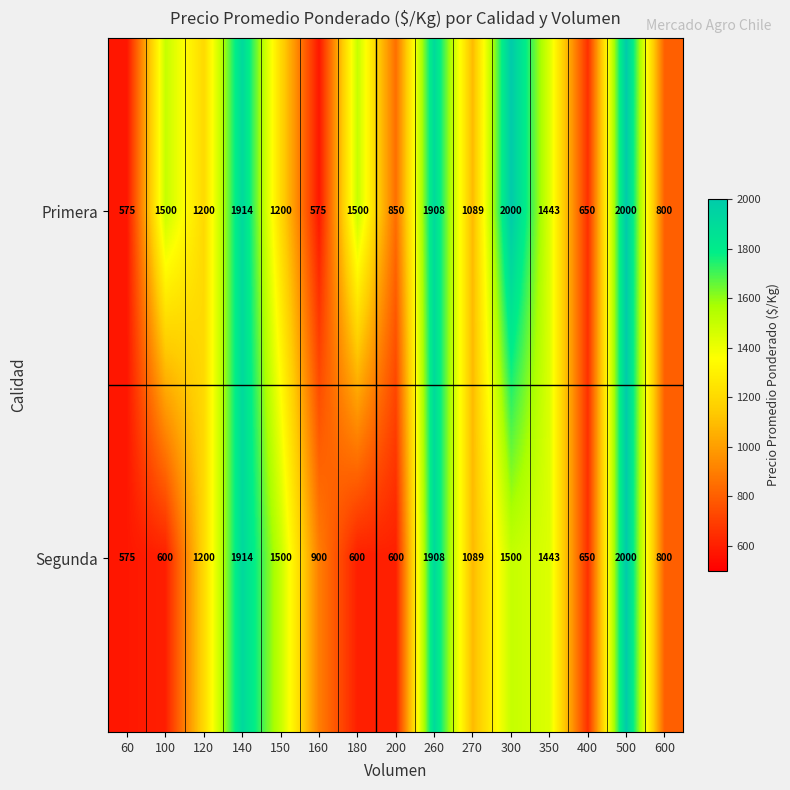

What is the maximum value shown in the chart?

2000